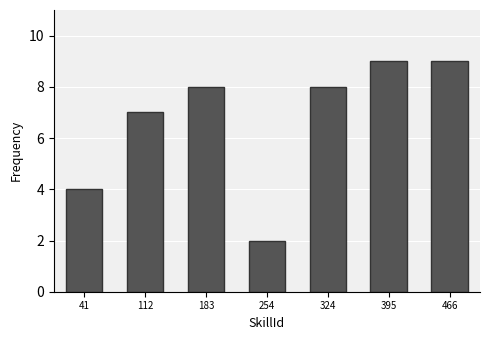

Reading left to right, extract all data points from this chart.

41=4	112=7	183=8	254=2	324=8	395=9	466=9